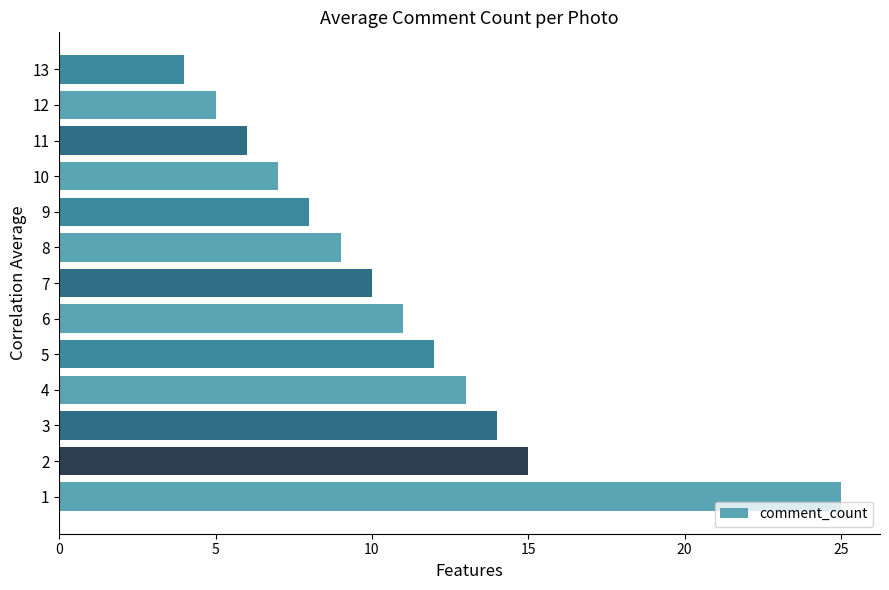

At which label is the value closest to 14?

3